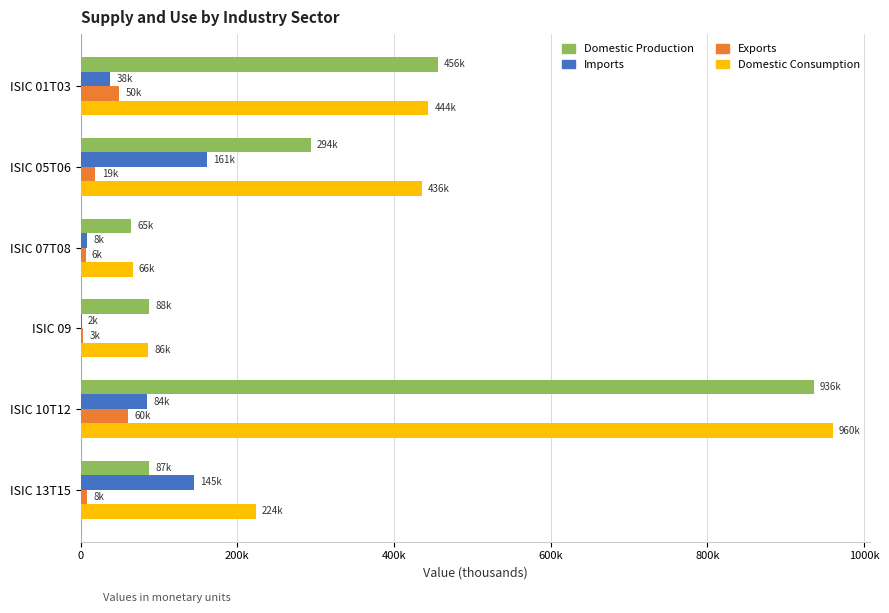

At which category is the sum across all series the highest?

ISIC 10T12